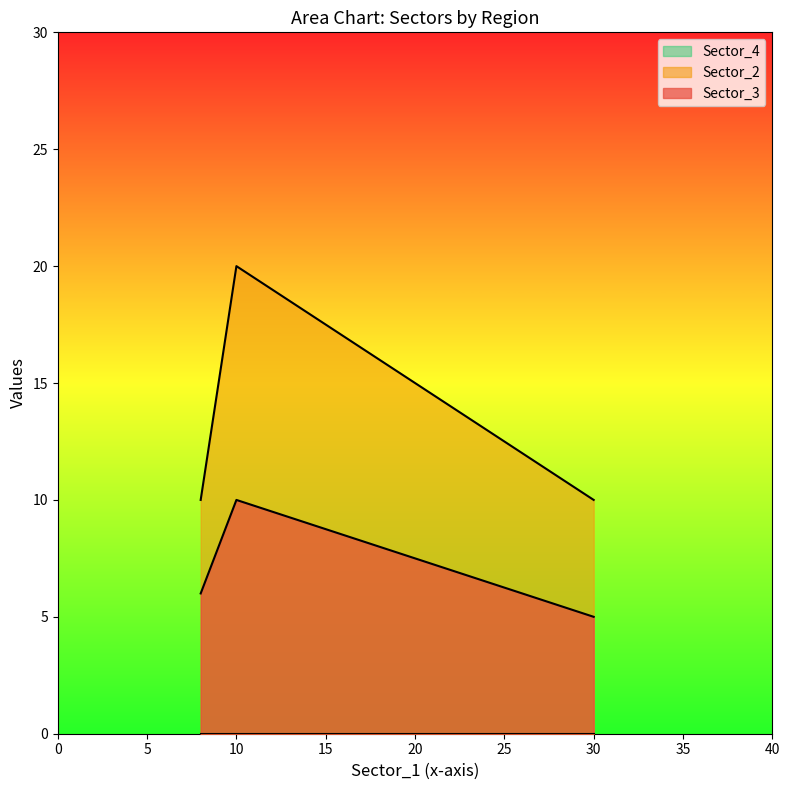

Which category has the highest value in the Sector_2 series?

10